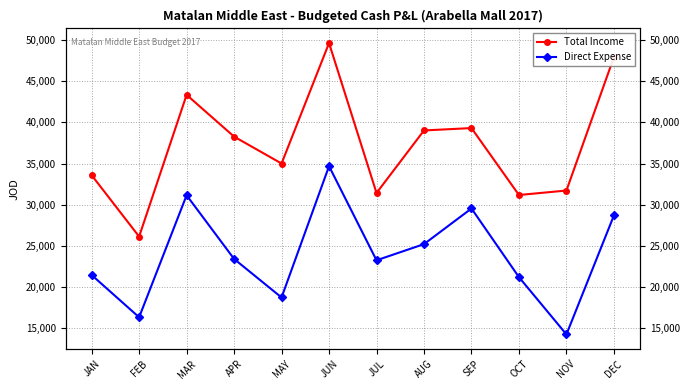

What is the value of the Total Income point at the 1st from the left?

33591.0